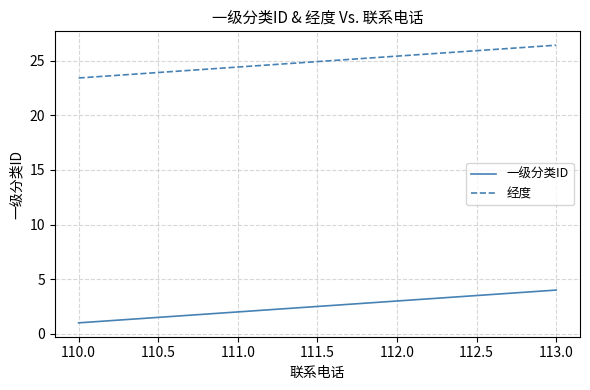

Where does the 经度 series first go above 25?

112.0